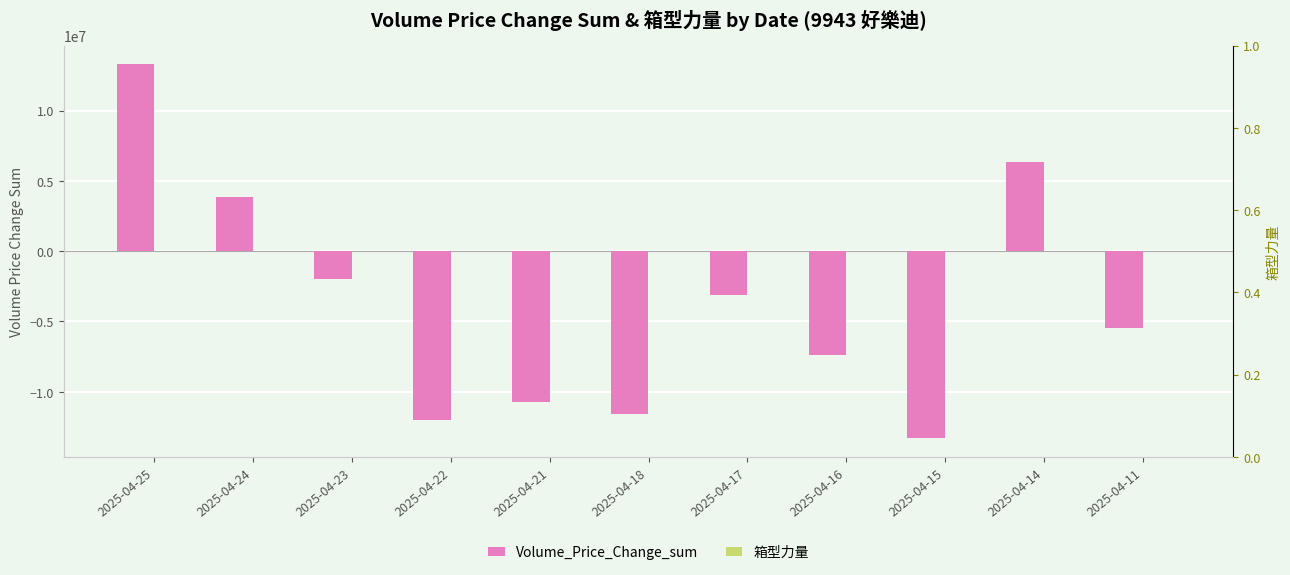

How many values in Volume_Price_Change_sum are above zero?

3